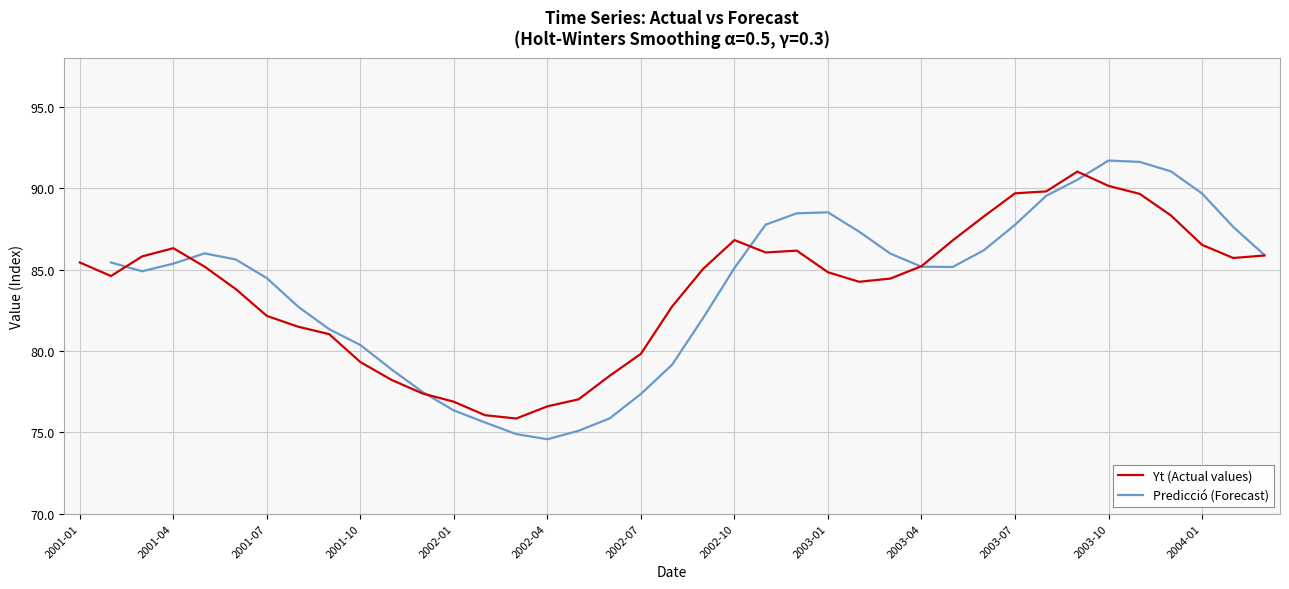

At which category is the sum across all series the highest?

2003-10